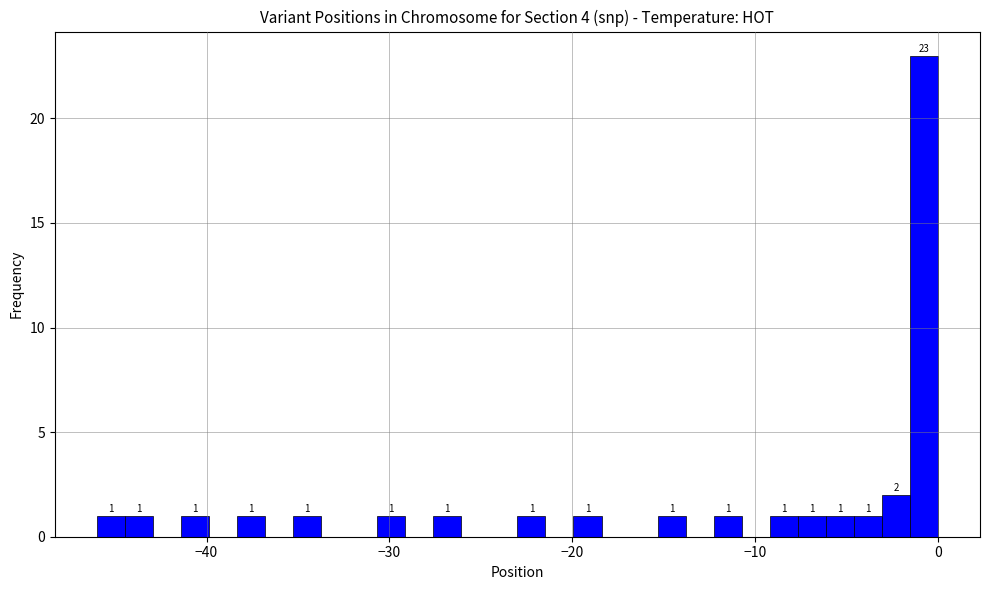

Read against the x-axis, roughly where is the centre of the tallest bar?

-1